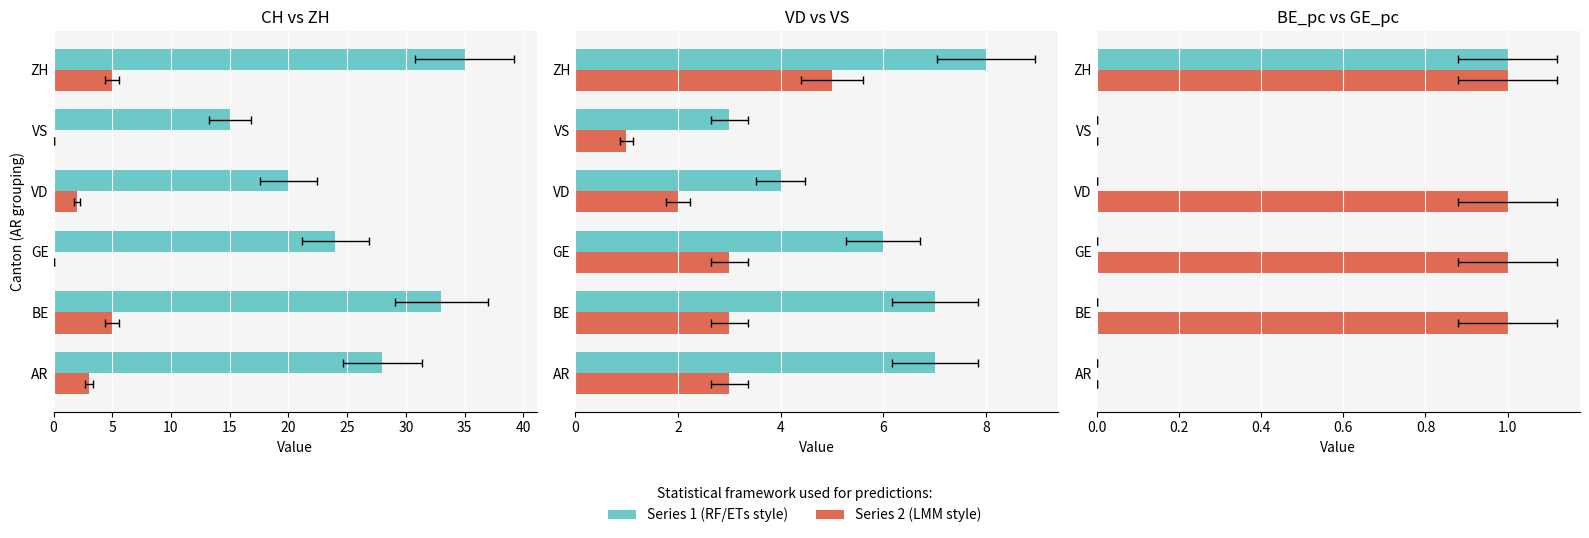

Between GE and VD, which series saw the biggest shift?

CH